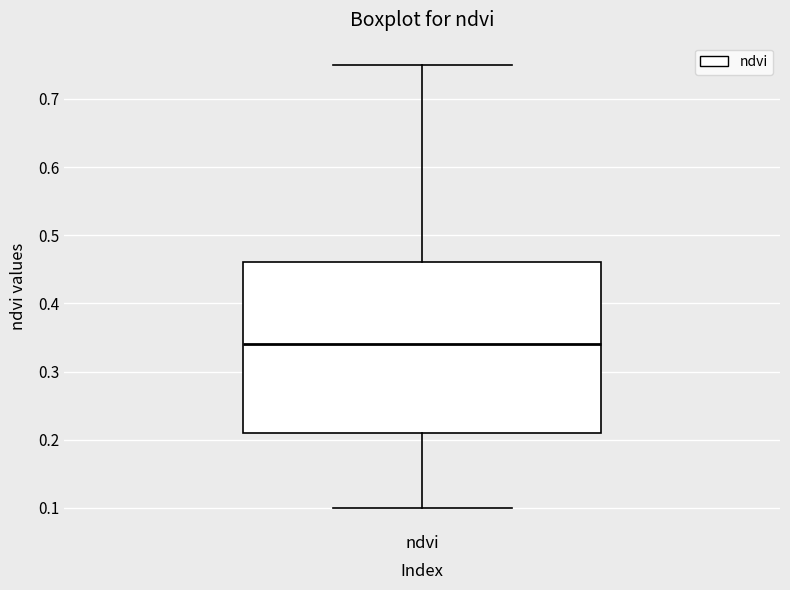

Read this box plot against the y-axis: the position of the median line, the range covered by the box, and the ends of both whiskers. The values are not printed on the chart, so give them approximately, as read against the axis.

median 0.34, box 0.21 to 0.46, whiskers 0.10 to 0.75